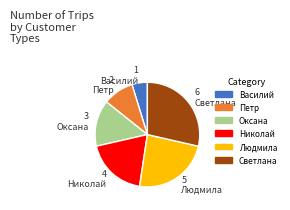

Does any single category account for the majority?

No